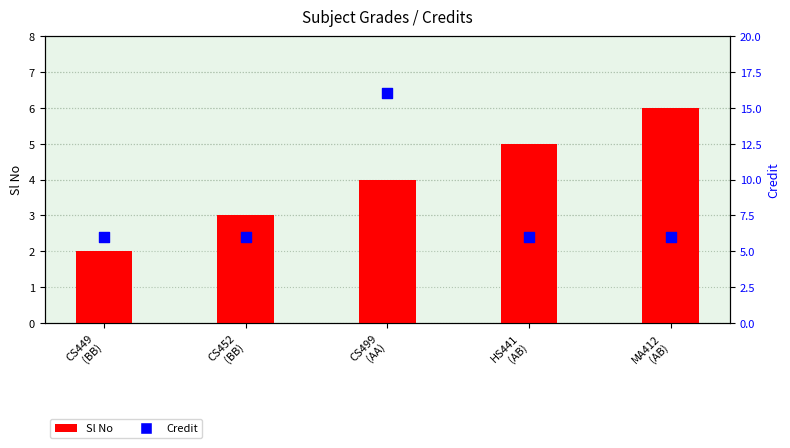

What are all the series names shown in the legend?

Sl No, Credit